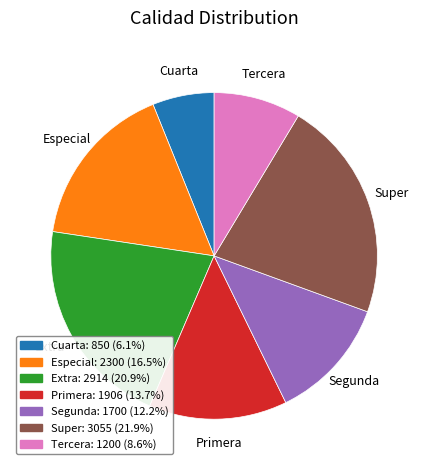

Rank the categories by value from highest to lowest.

Super, Extra, Especial, Primera, Segunda, Tercera, Cuarta